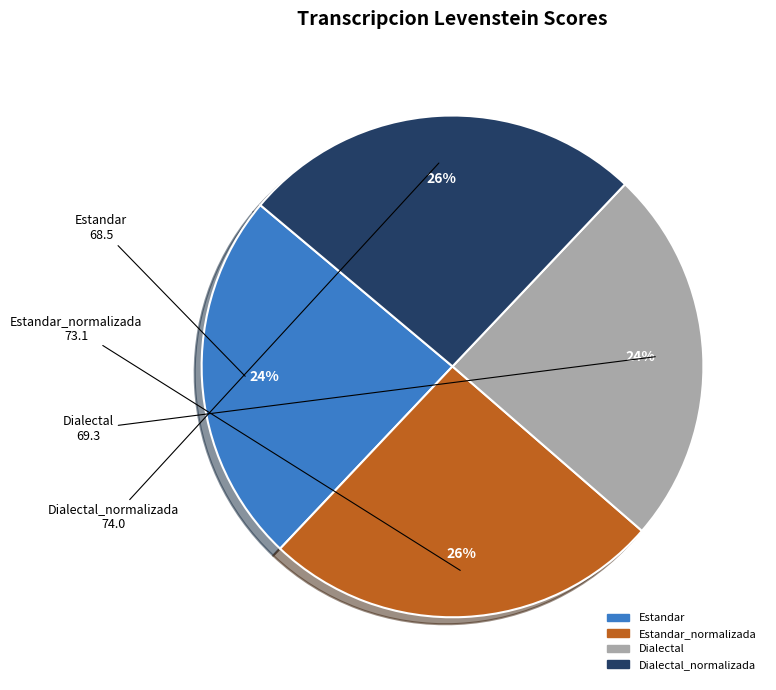

Does any single category account for the majority?

No